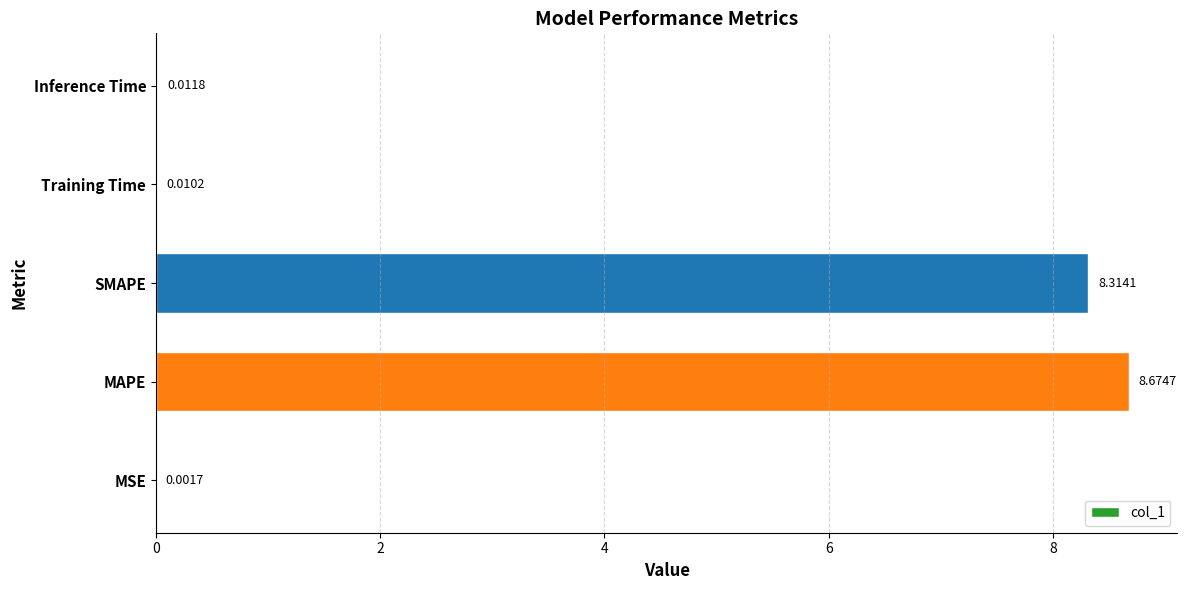

What is the sum of all values?

17.0